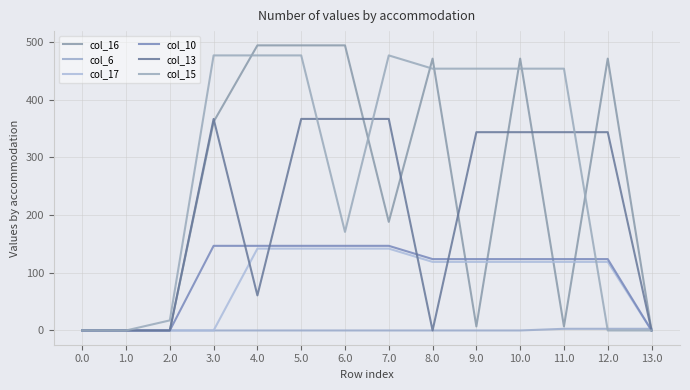

How many lines are shown in the chart?

6